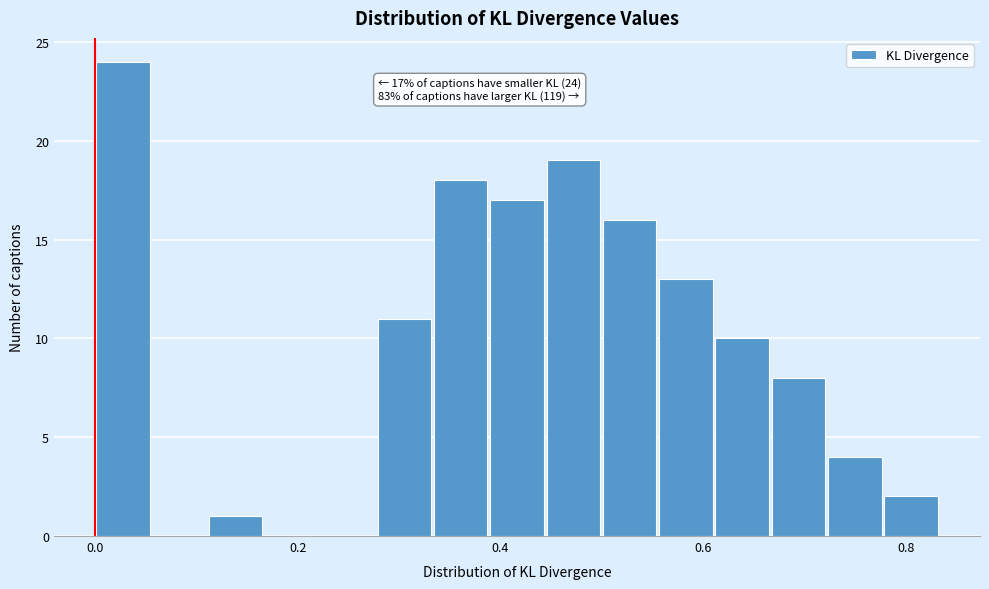

Read against the x-axis, roughly where is the centre of the tallest bar?

0.02